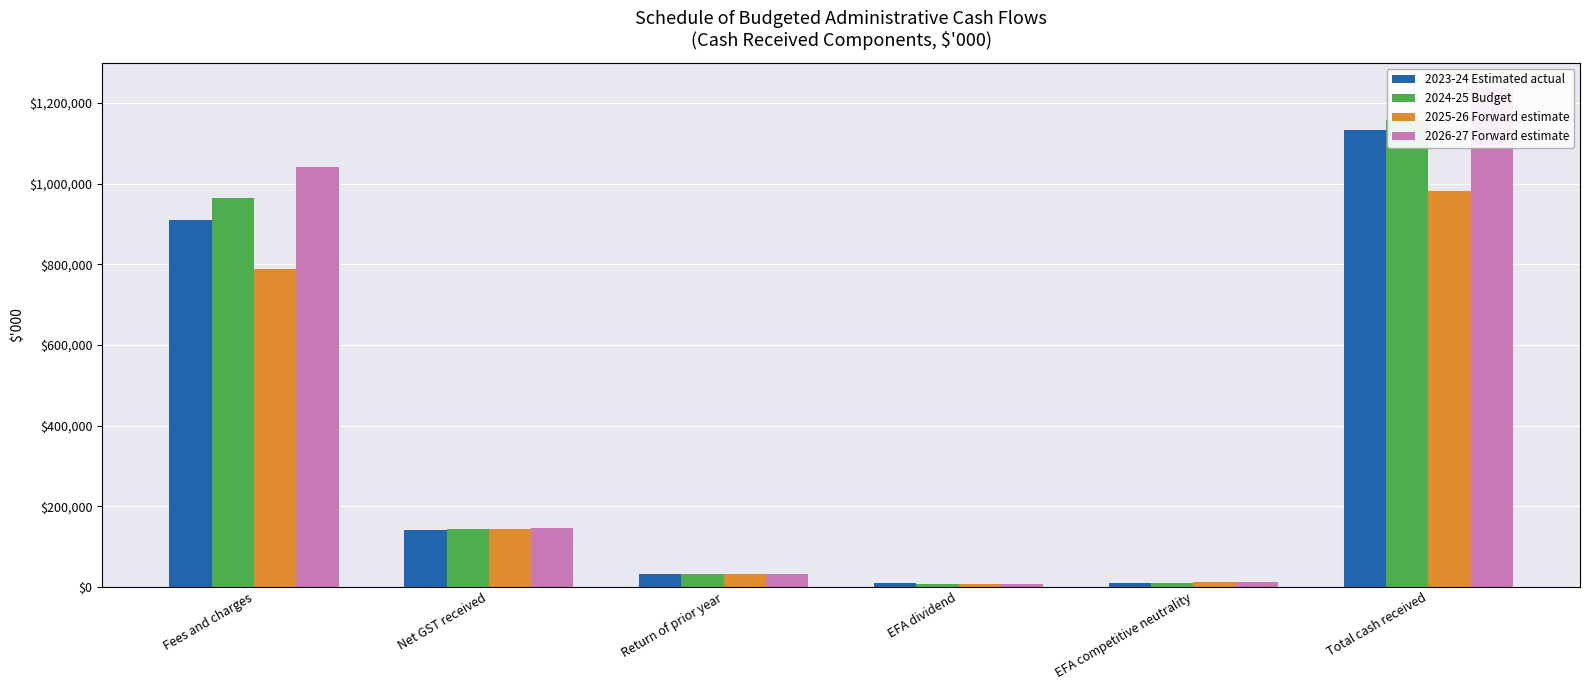

The value of 2023-24 Estimated actual at Fees and charges is 909356. True or false?

True